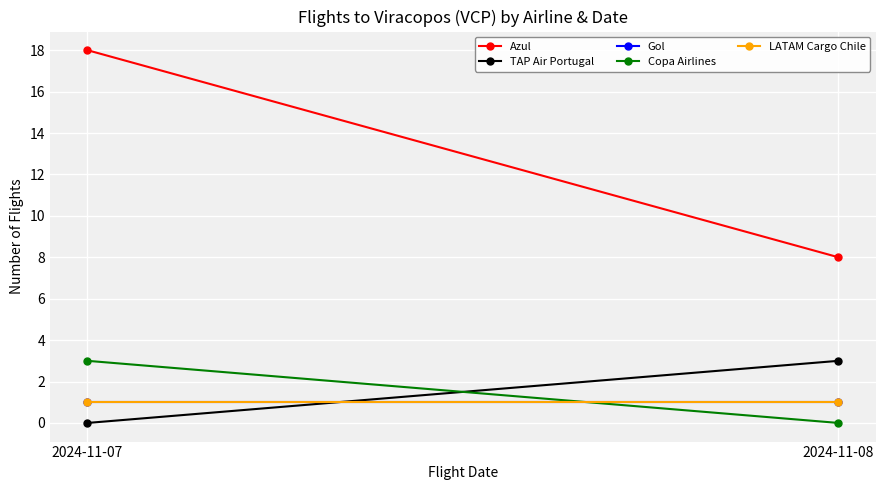

What is the difference between the highest and lowest values at 2024-11-07?

18